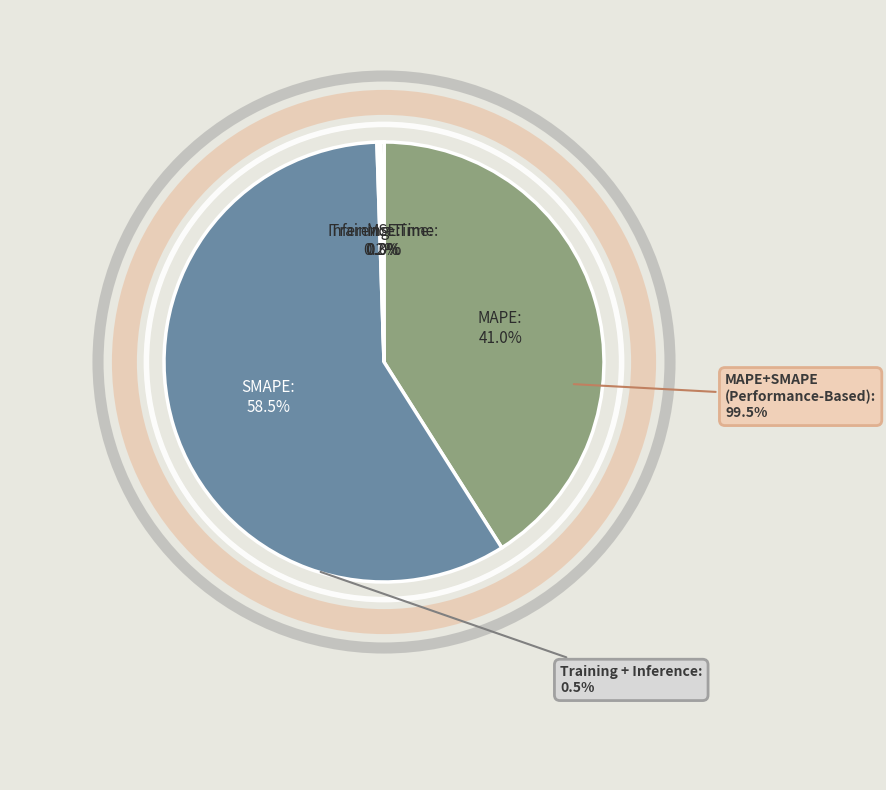

Which slice is the smallest?

MSE